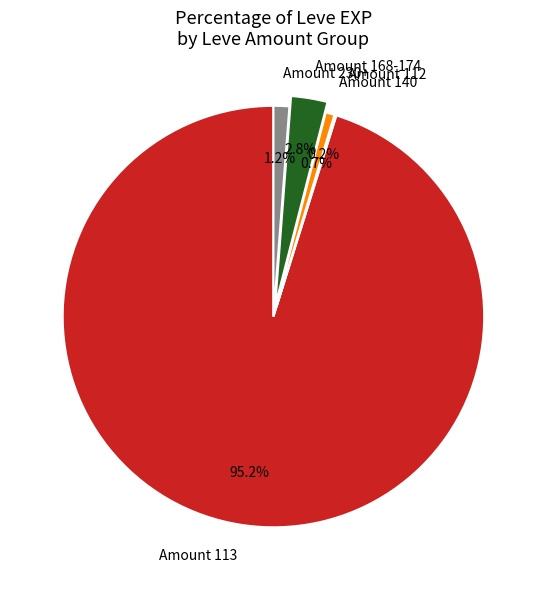

Which has a higher value, Amount 230+ or Amount 168-174?

Amount 168-174